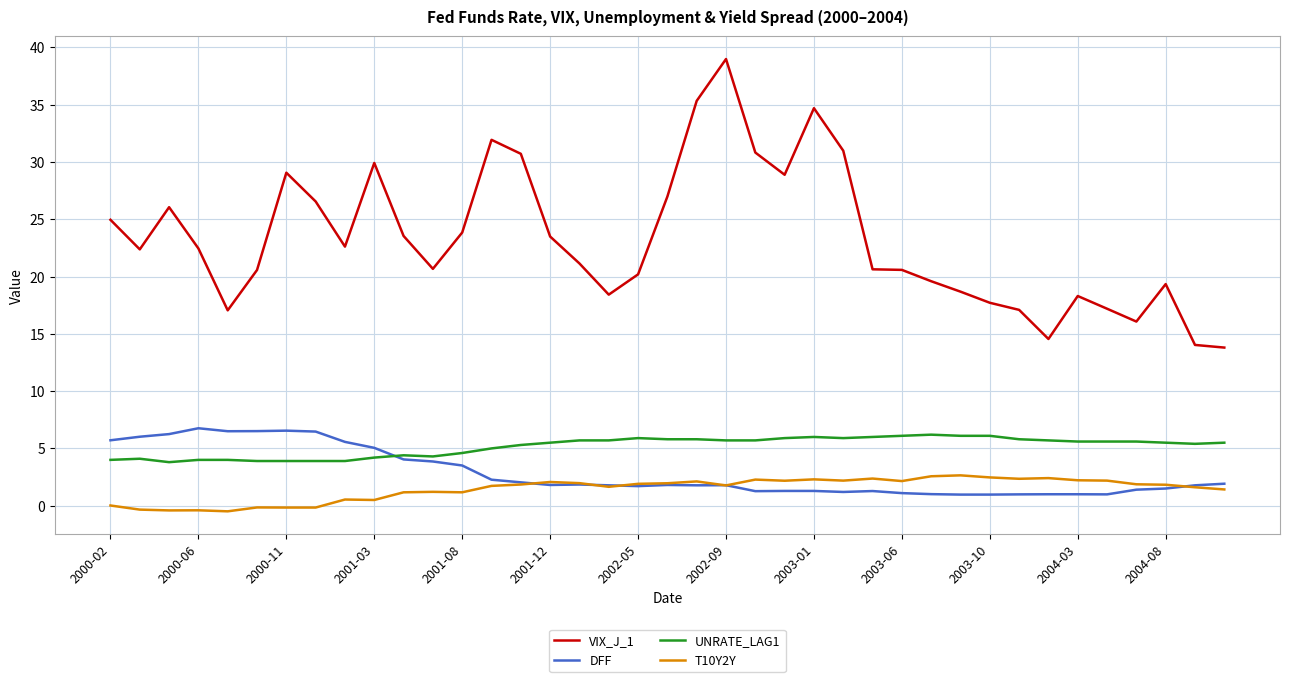

Which series has the largest range (max minus min)?

VIX_J_1